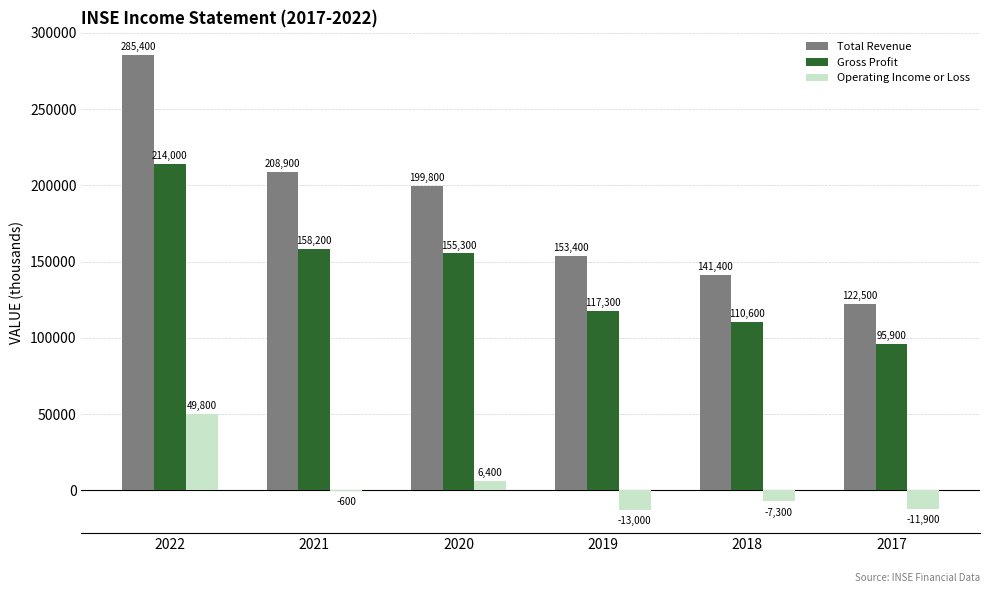

At which category is the sum across all series the highest?

2022